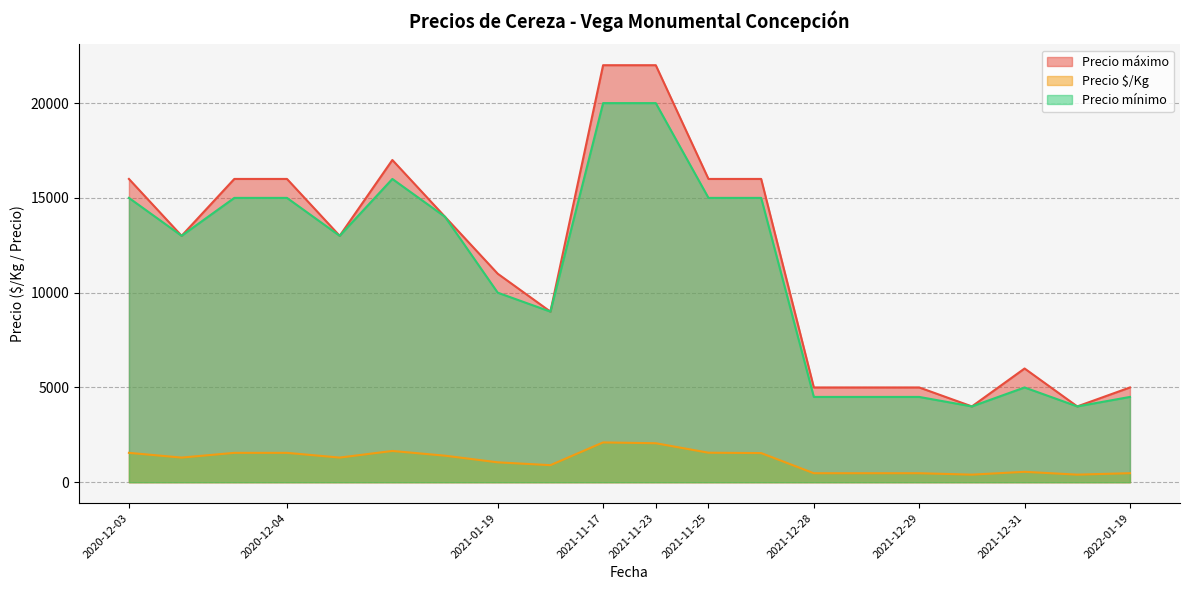

What is the total value across all series at 2020-12-04?

32550